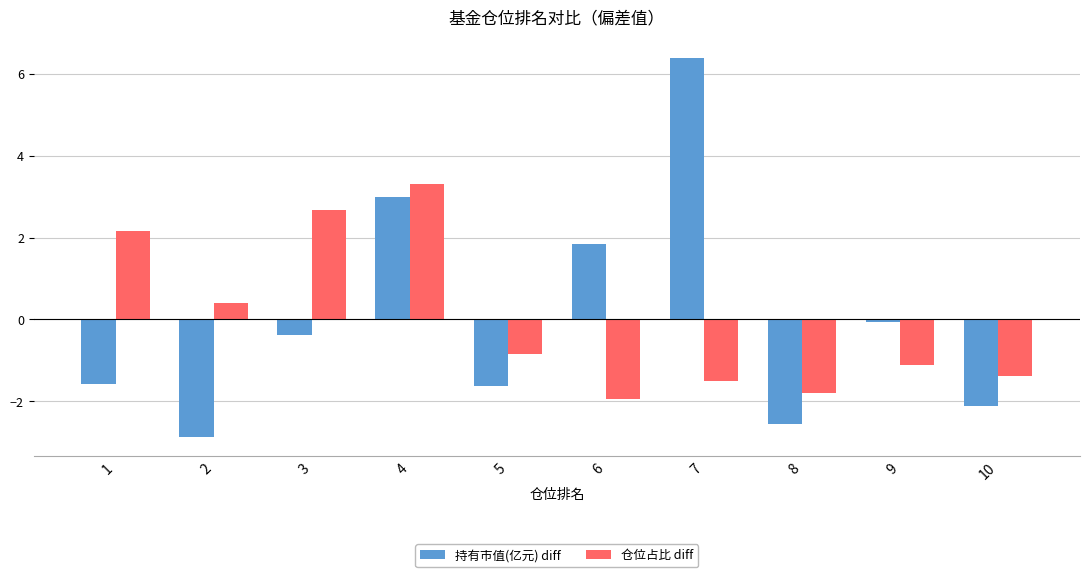

At which label does 仓位占比 diff reach its minimum?

6